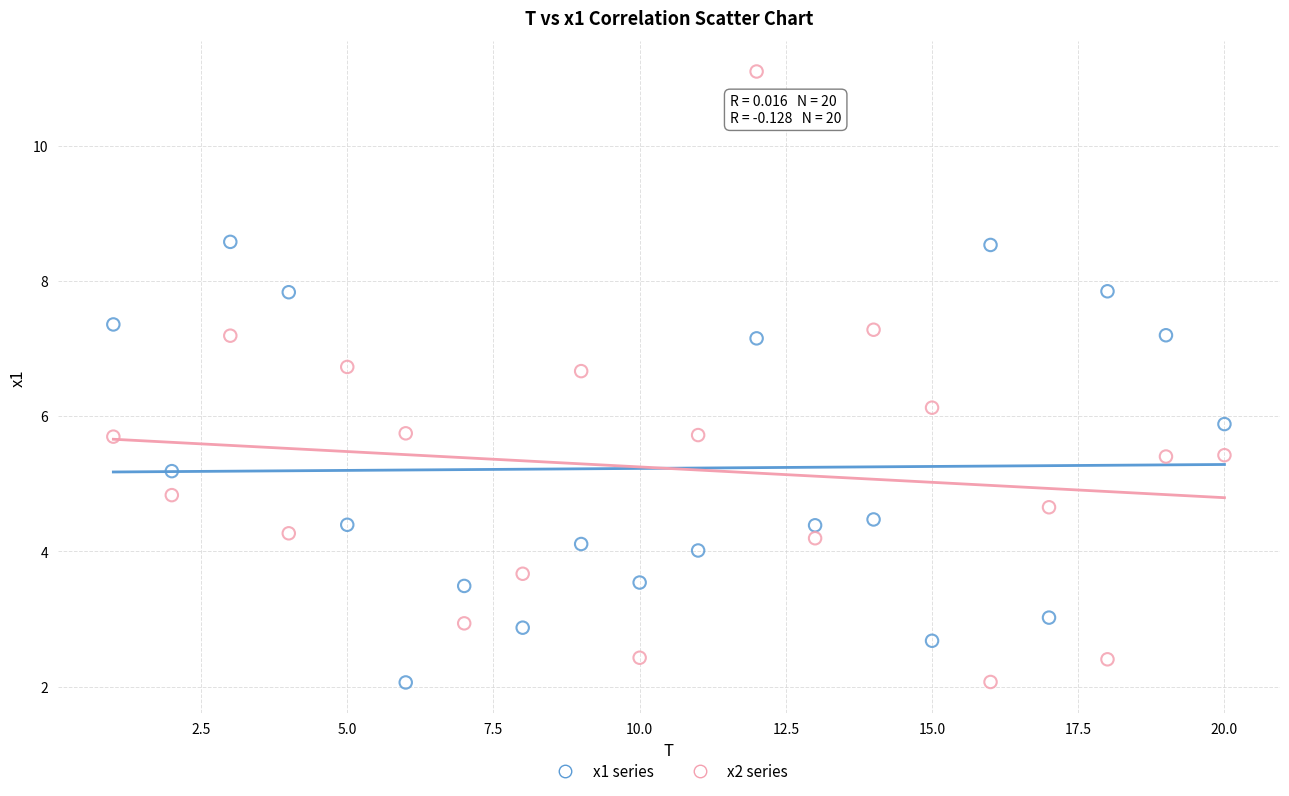

Which series reaches the maximum Y coordinate?

x2 series